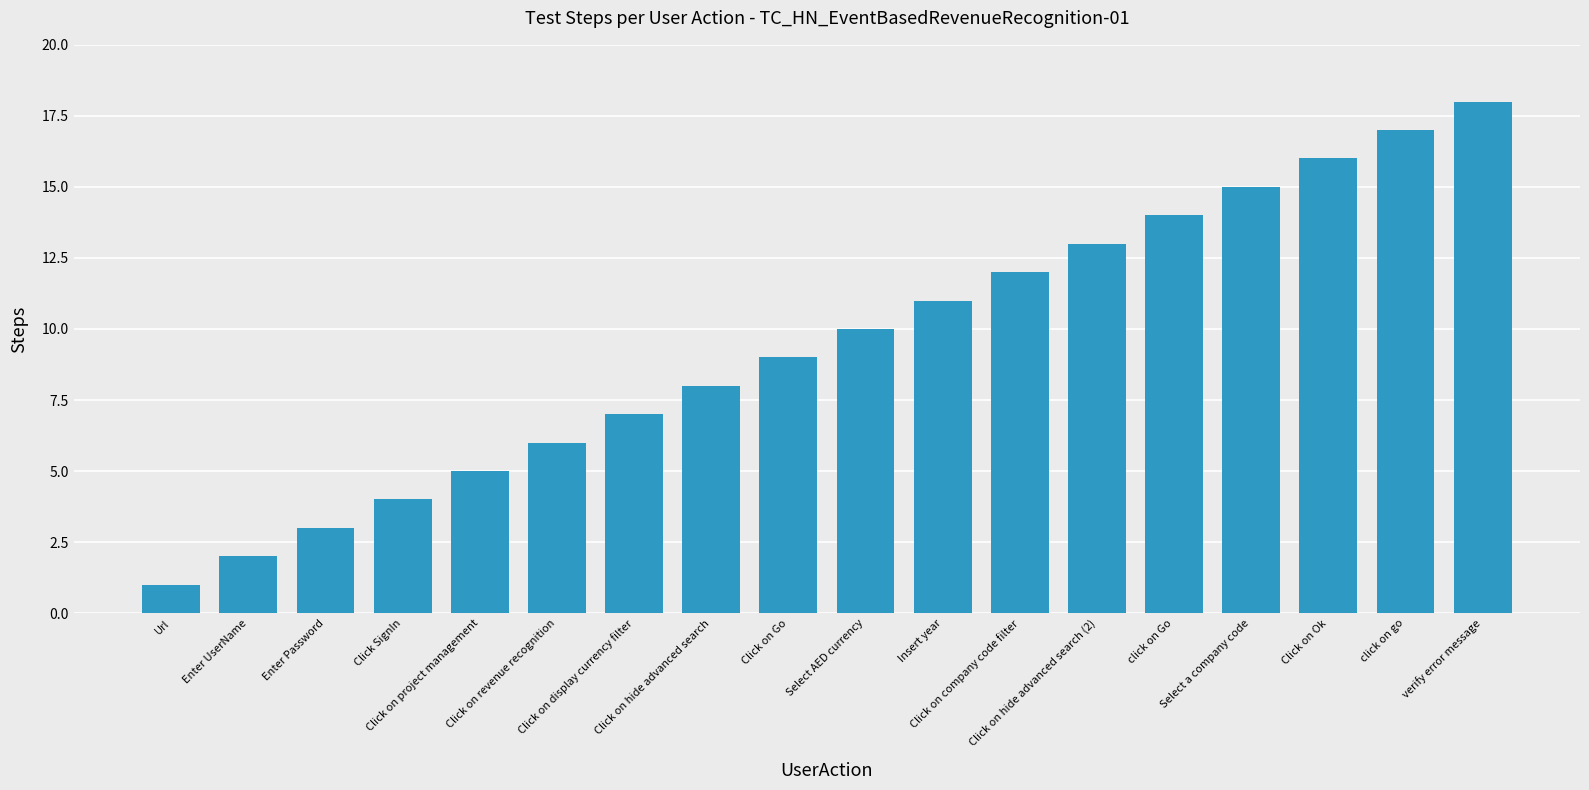

What is the greatest value displayed?

18